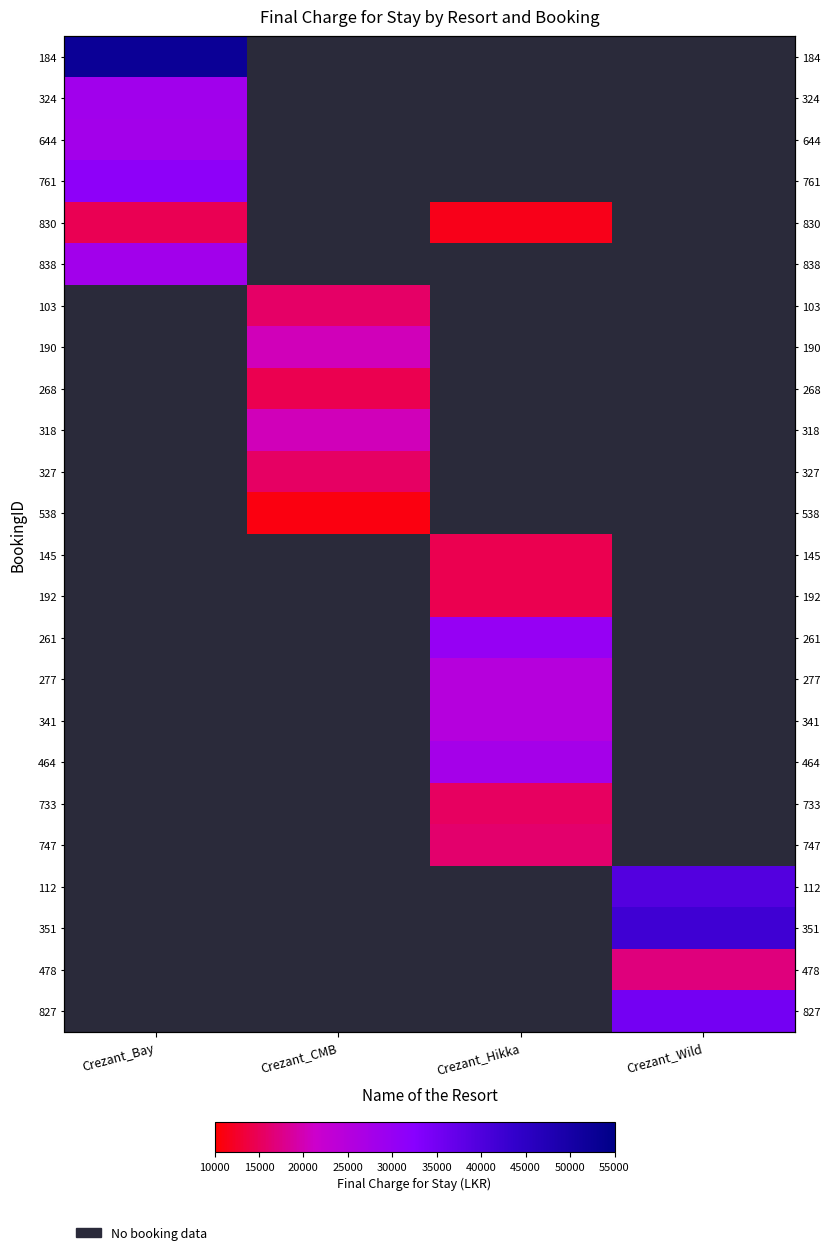

What is the maximum value shown in the chart?

52500.0